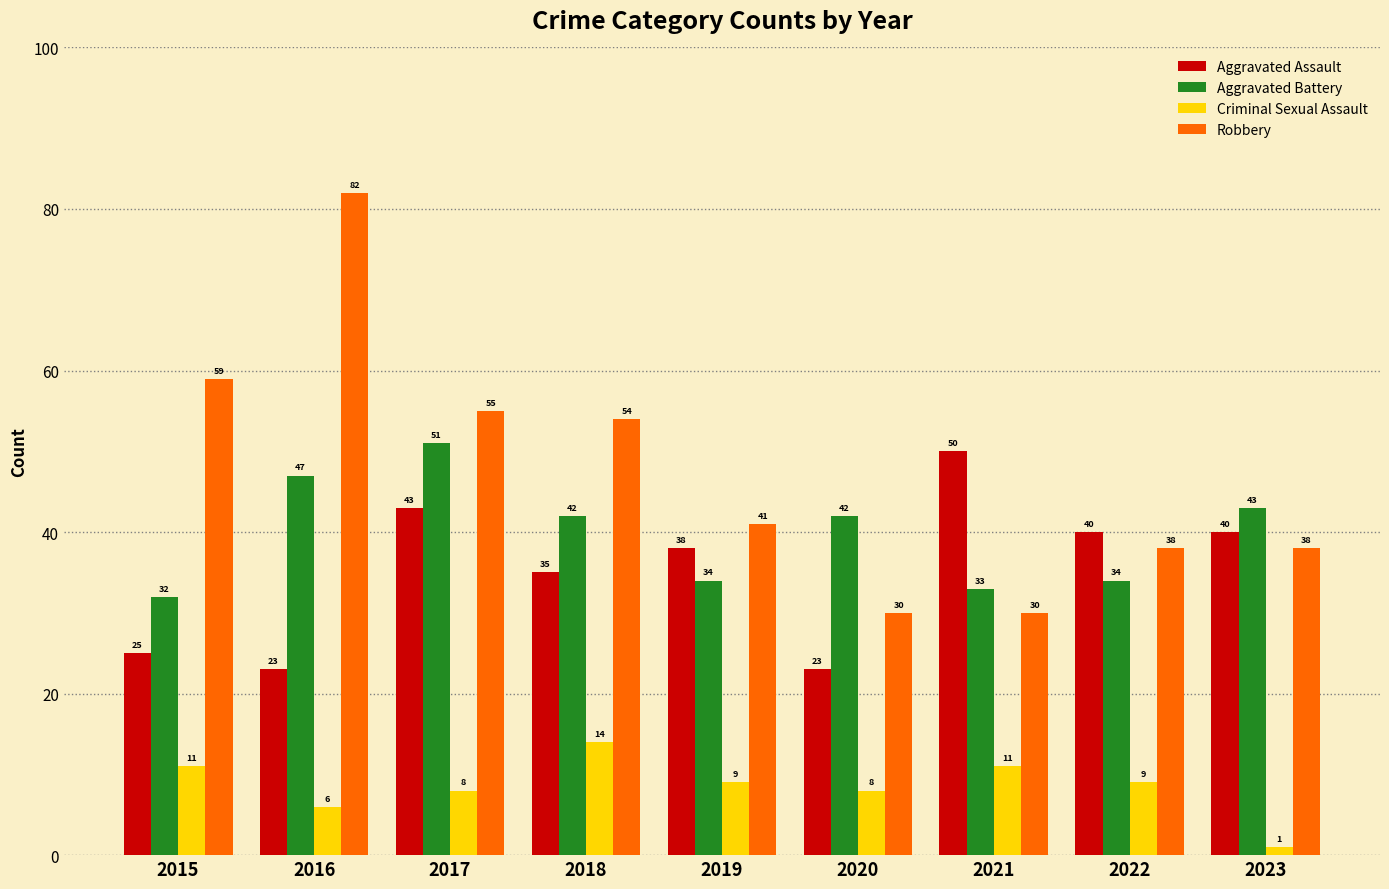

Is it true that Criminal Sexual Assault equals 1 at 2023?

True